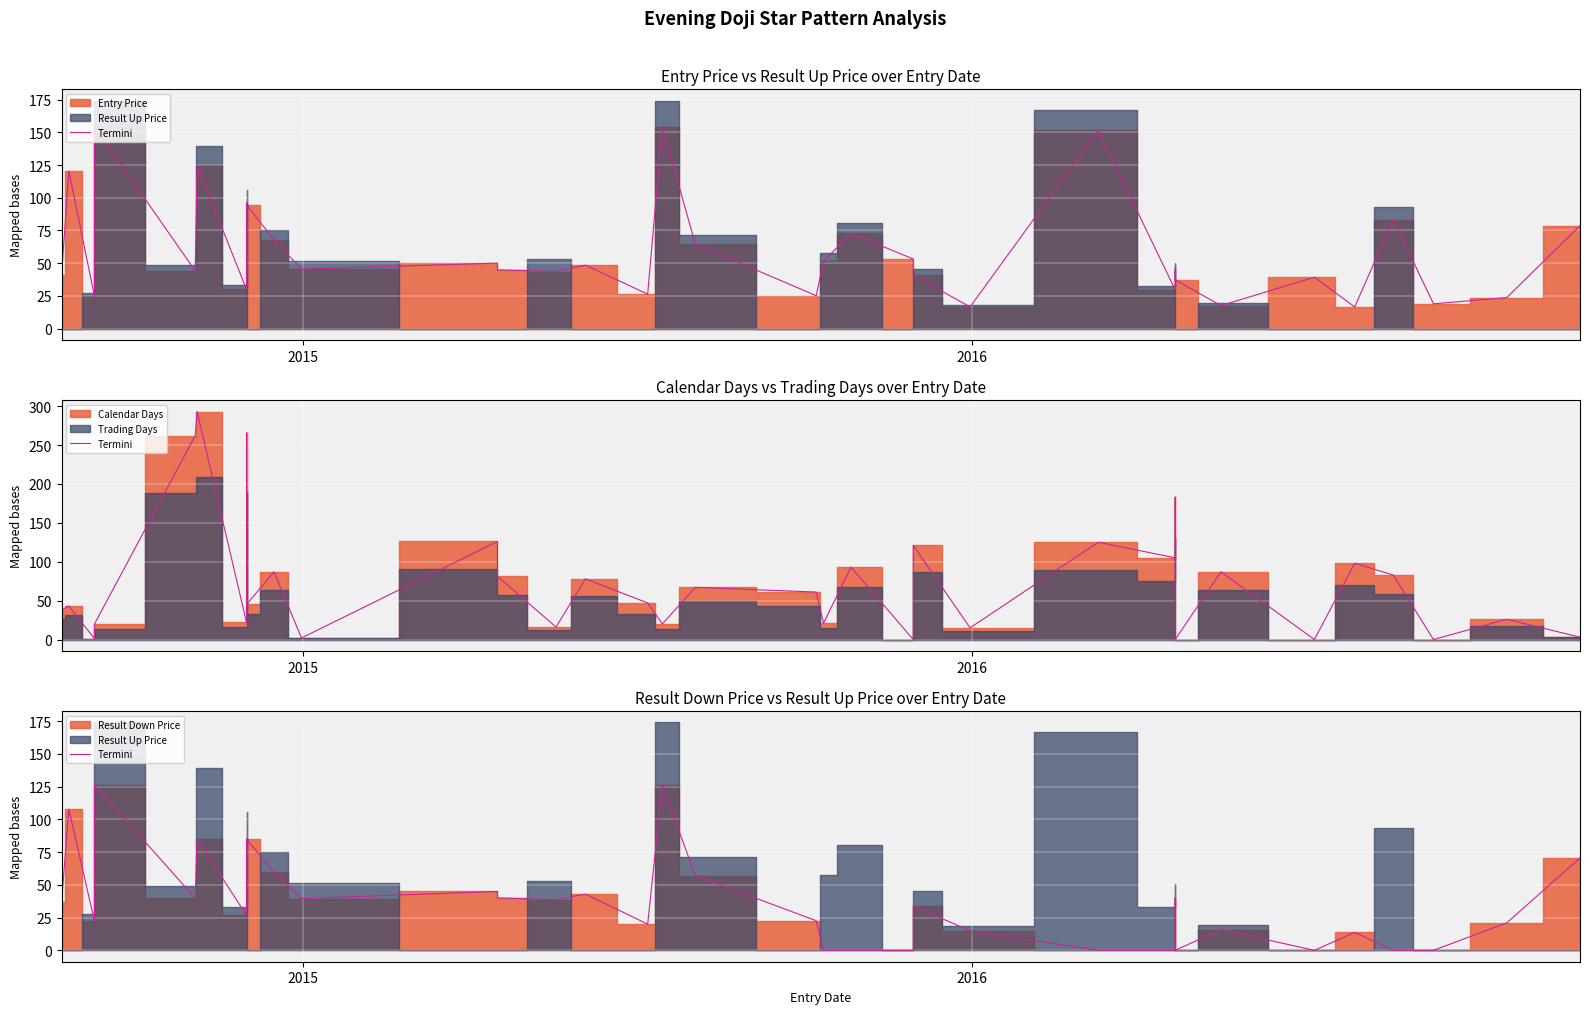

What is the difference between the maximum and minimum values?

126.3